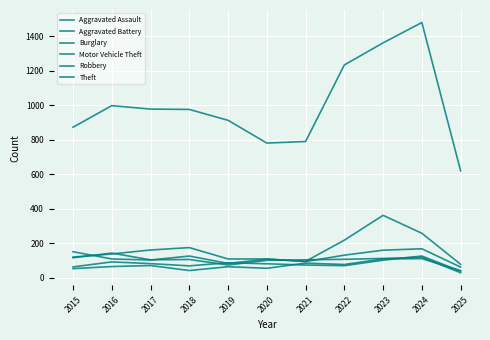

Does the chart have visible grid lines?

Yes